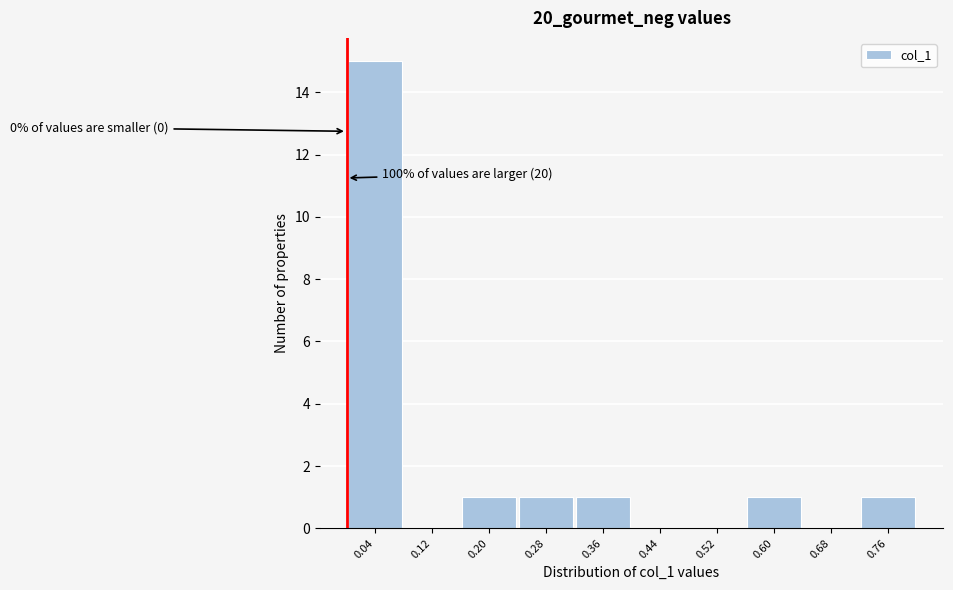

Over which range of the x-axis is the bar tallest?

0.00 to 0.08